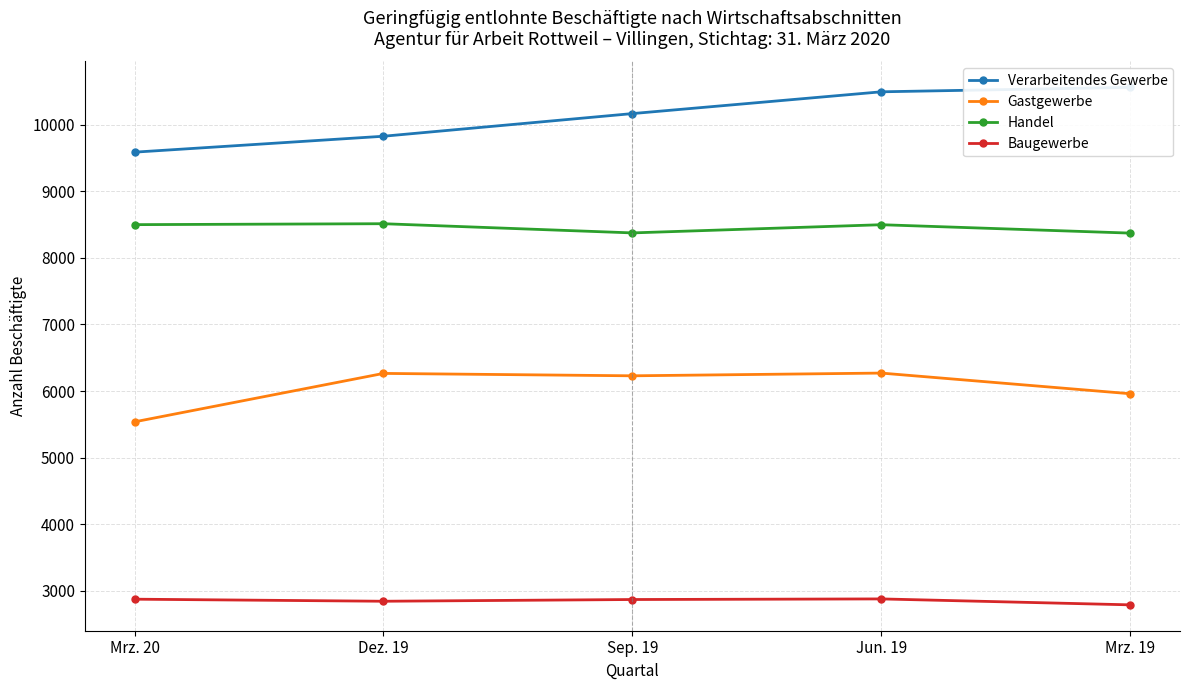

True or false: Baugewerbe and Handel intersect in this chart.

False